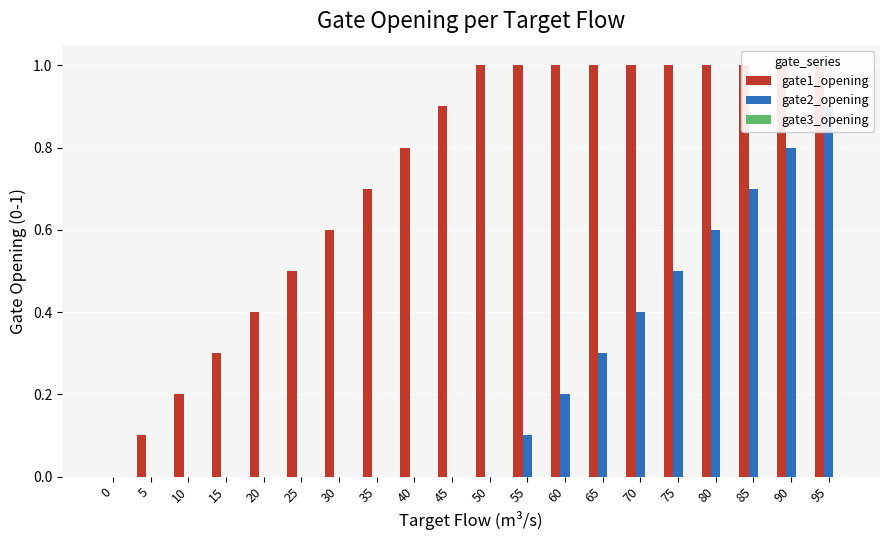

What are all the series names shown in the legend?

gate1_opening, gate2_opening, gate3_opening